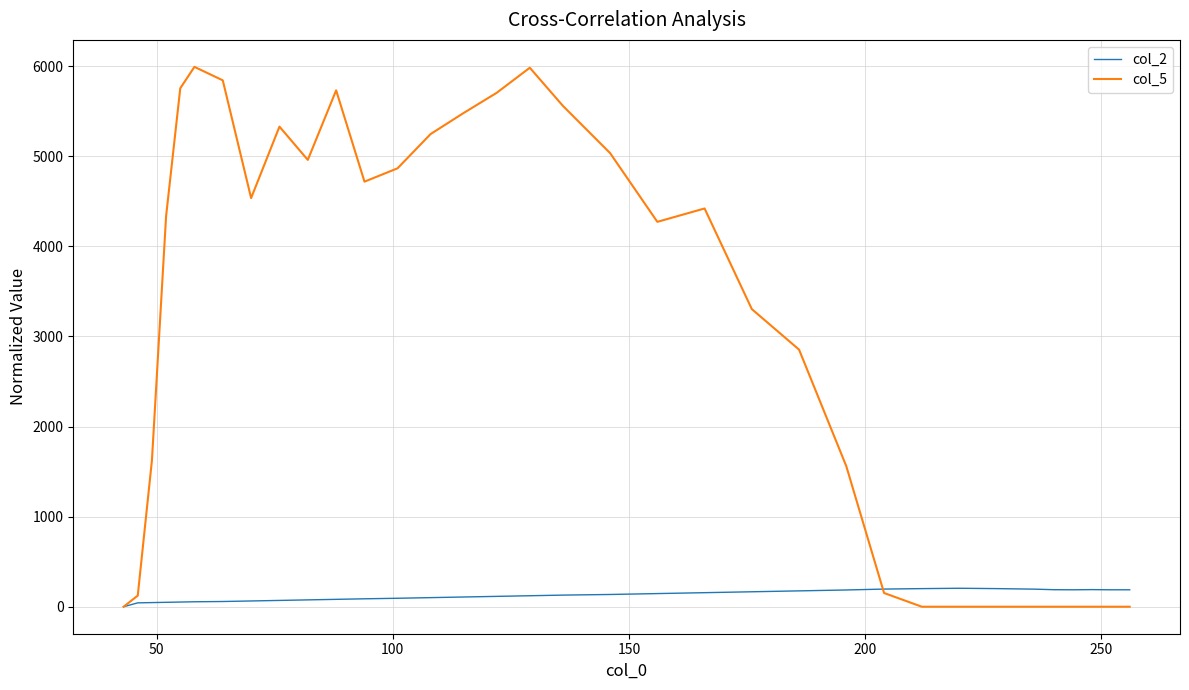

How many positive values does the col_2 series have?

33